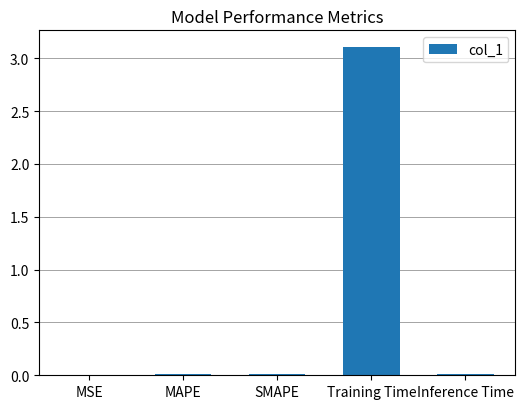

What is the change in value from MSE to Training Time?

+3.1